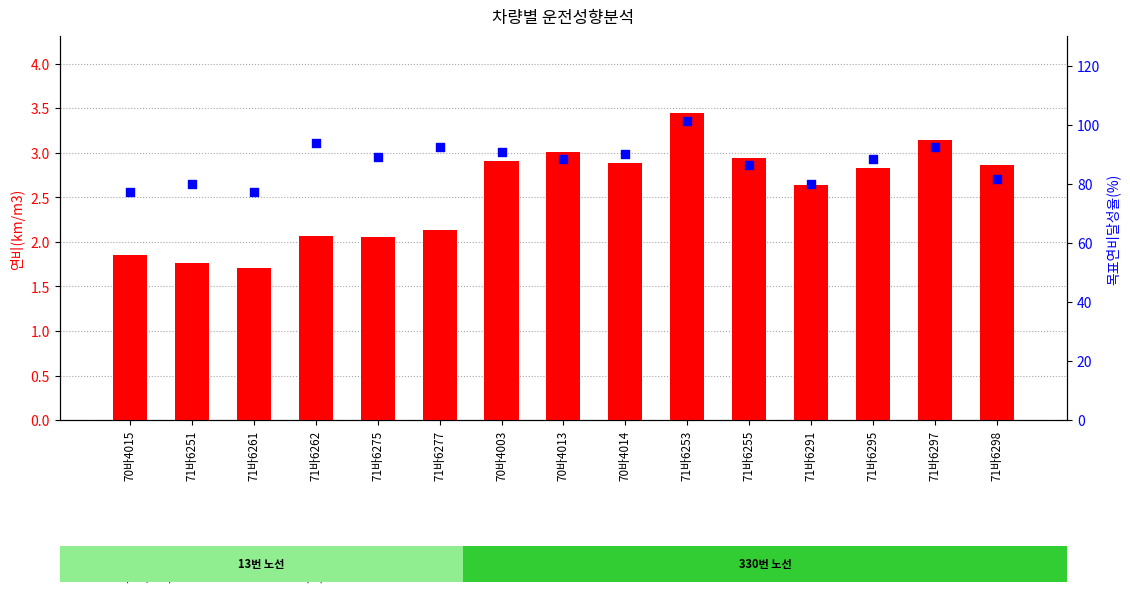

Which series has the widest spread of Y values?

목표연비달성율(%)